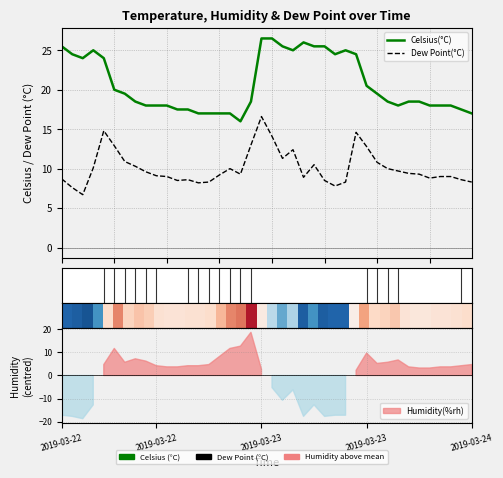

What is the minimum value shown in the chart?

6.7